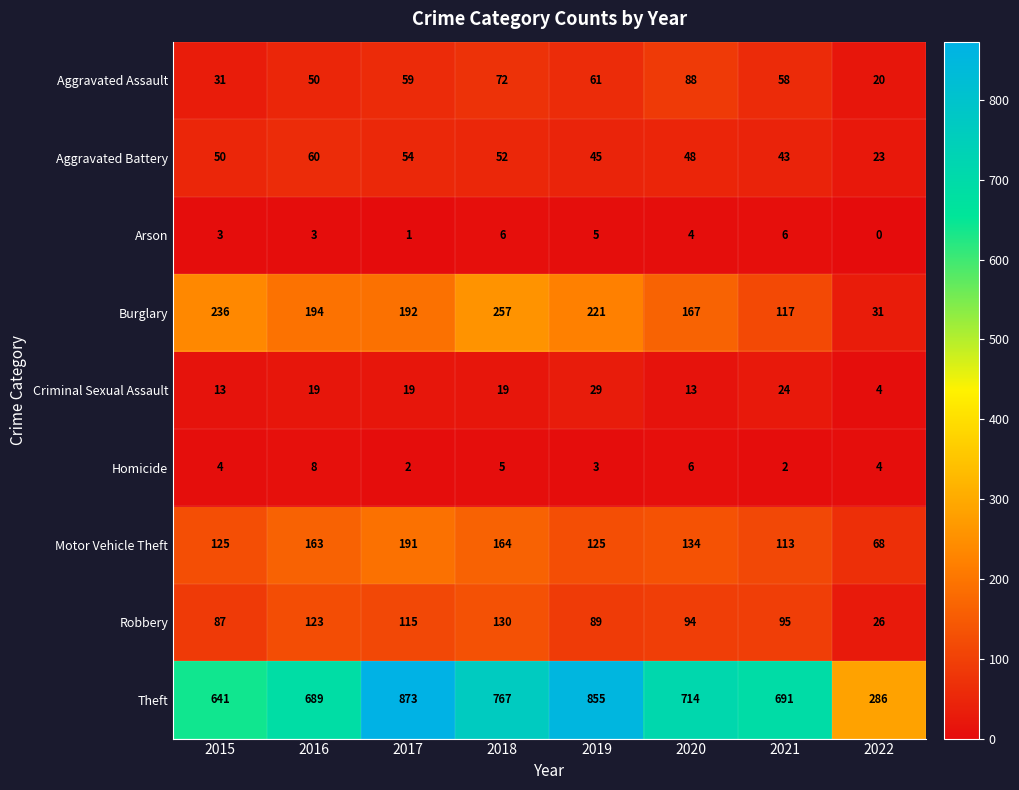

Which series changed the most between 2017 and 2020?

Theft